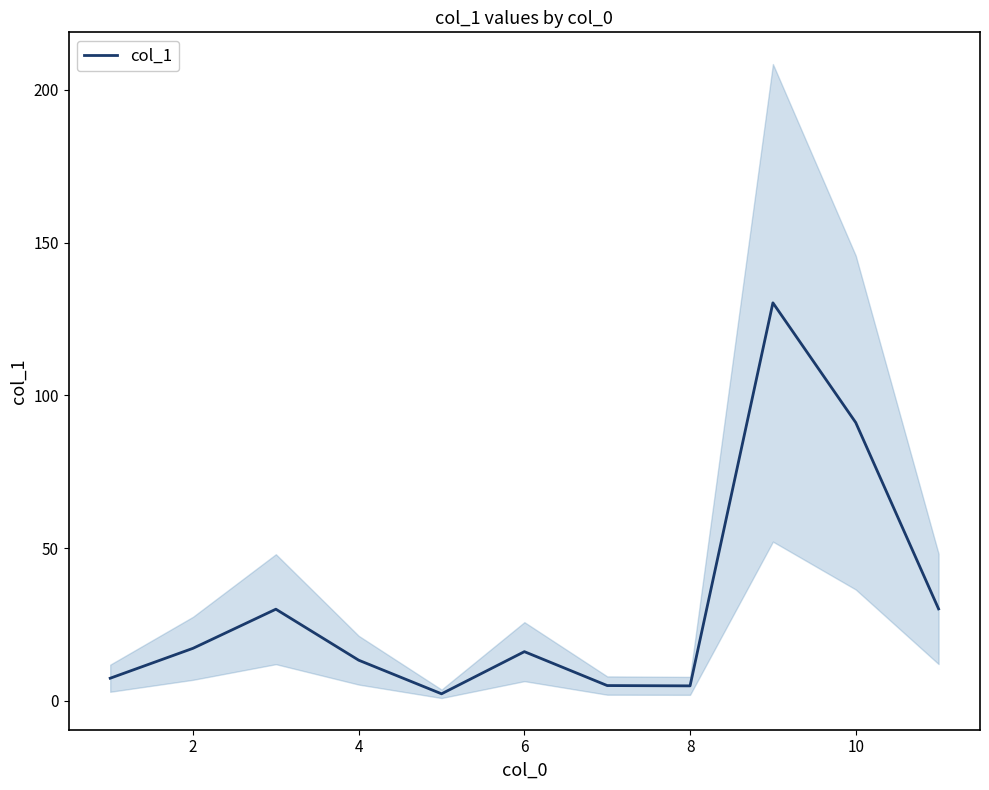

The value of col_1 at 10 is 18.3. True or false?

False